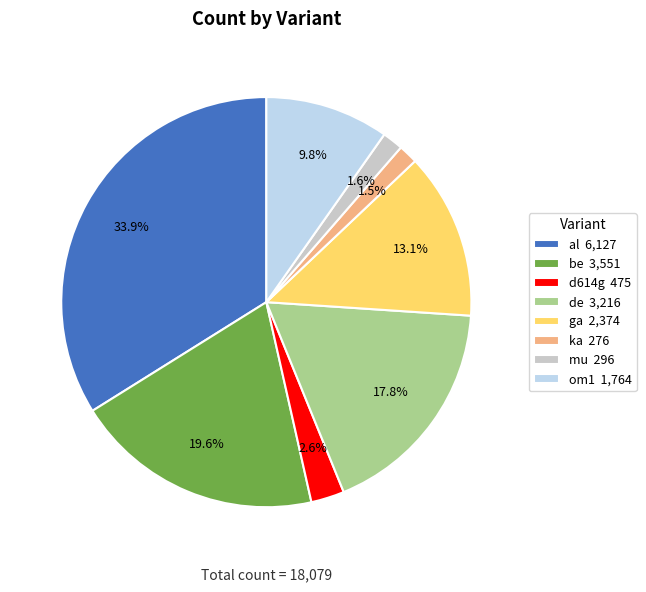

Count the number of slices in the pie.

8